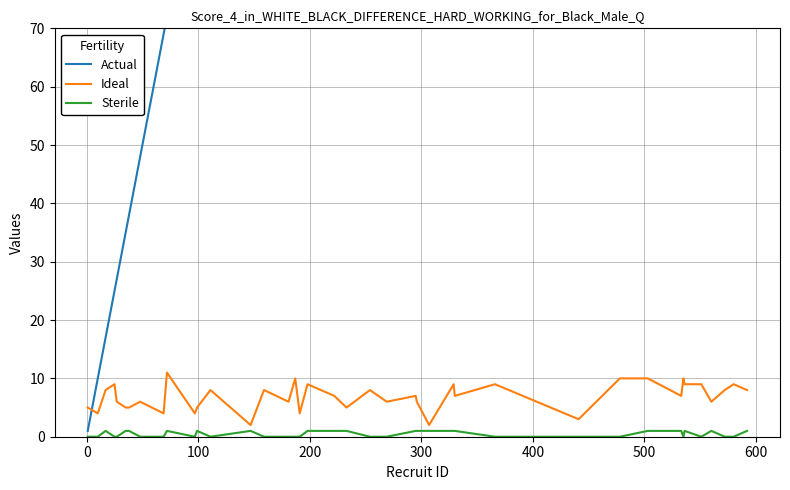

Reading right to left, what are all the values shown in this chart?

Actual: 592	580	572	560	551	536	535	533	503	478	441	366	330	329	307	296	295	269	254	233	222	198	191	187	181	159	147	111	99	97	72	69	48	38	35	27	25	17	10	1
Ideal: 8	9	8	6	9	9	10	7	10	10	3	9	7	9	2	6	7	6	8	5	7	9	4	10	6	8	2	8	5	4	11	4	6	5	5	6	9	8	4	5
Sterile: 1	0	0	1	0	1	0	1	1	0	0	0	1	1	1	1	1	0	0	1	1	1	0	0	0	0	1	0	1	0	1	0	0	1	1	0	0	1	0	0